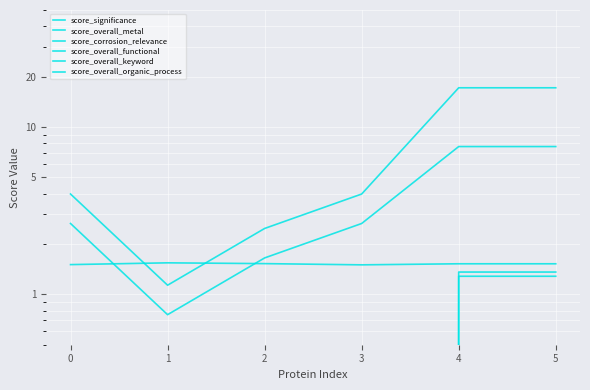

True or false: score_overall_metal and score_significance intersect in this chart.

True